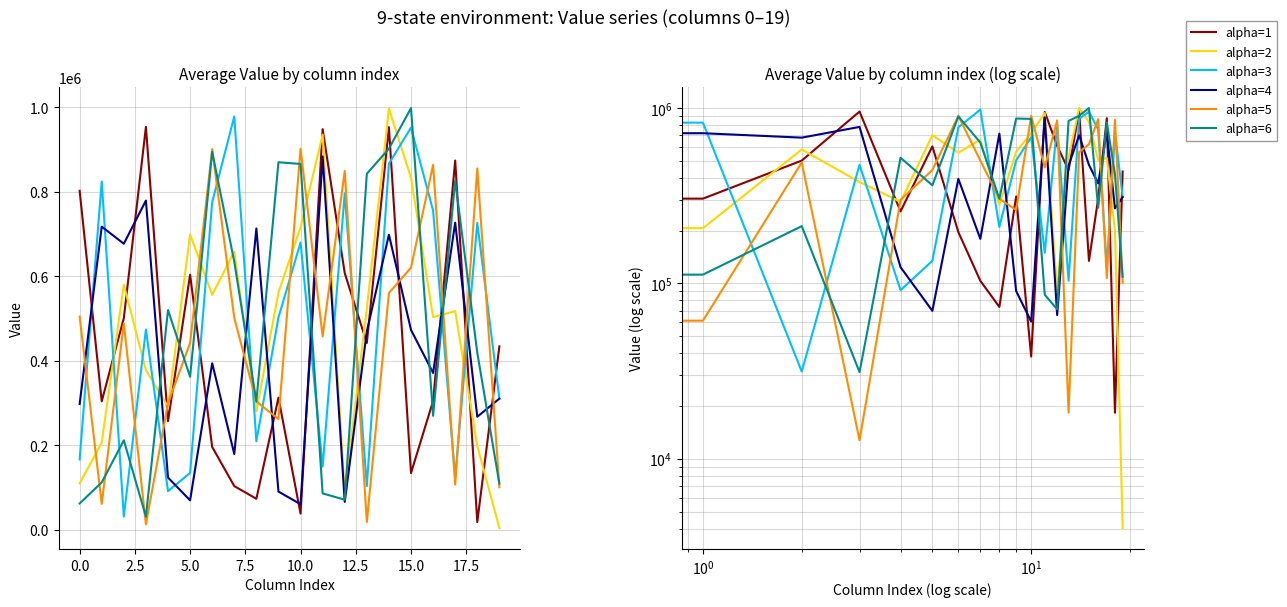

True or false: alpha=3 has a value of 86460 at 11.

False